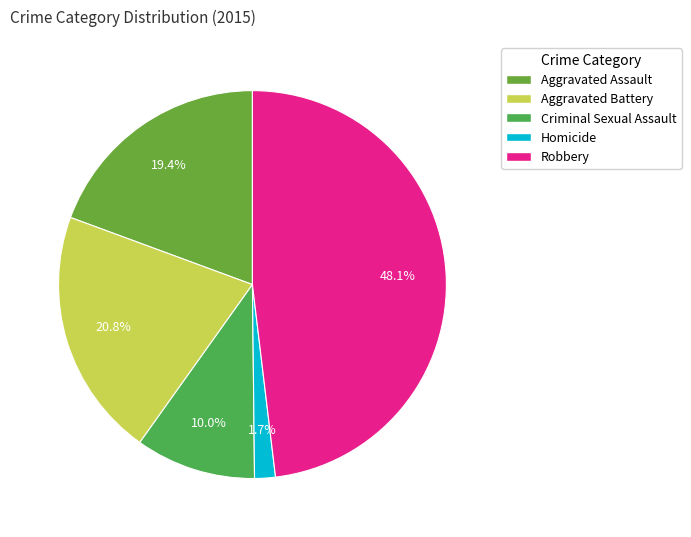

Rank the categories by value from highest to lowest.

Robbery, Aggravated Battery, Aggravated Assault, Criminal Sexual Assault, Homicide